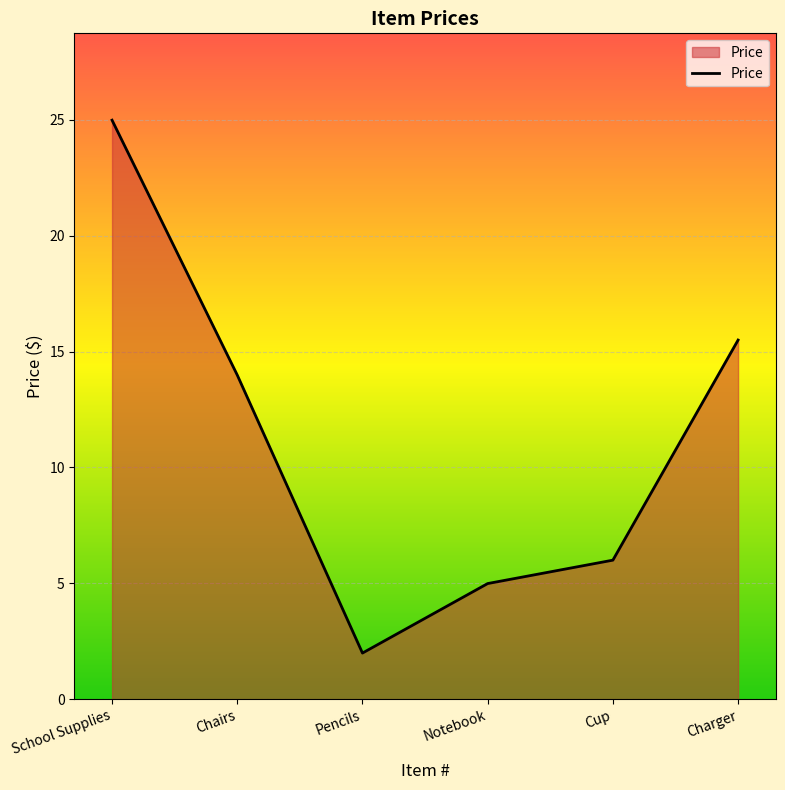

What is the difference between the maximum and minimum values?

23.0